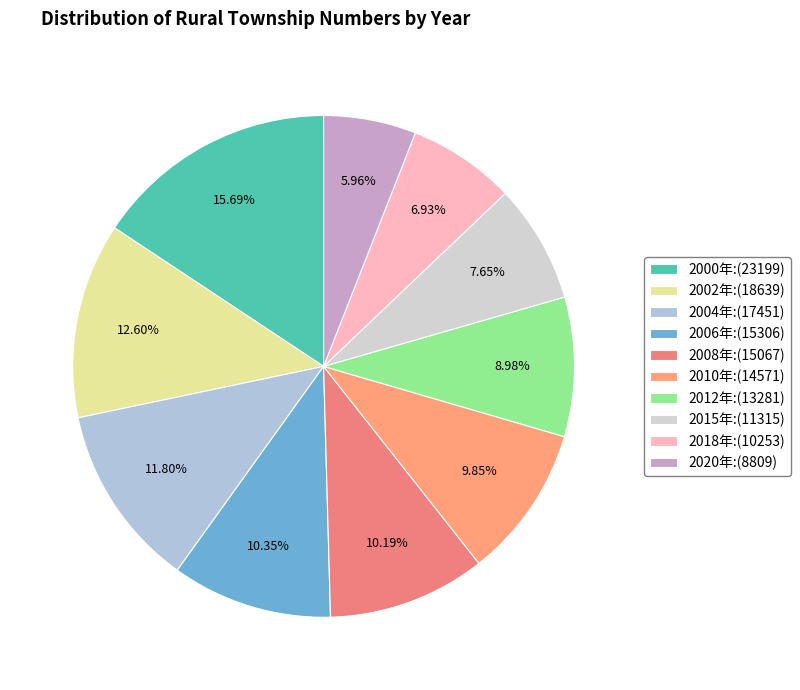

True or false: 2012年 accounts for 1% of the total.

False